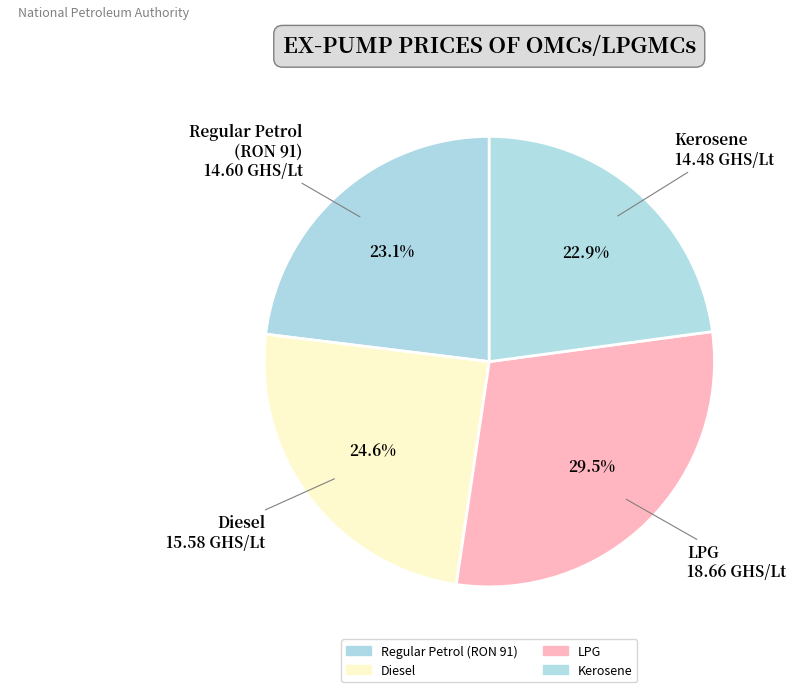

How many segments does this pie chart have?

4